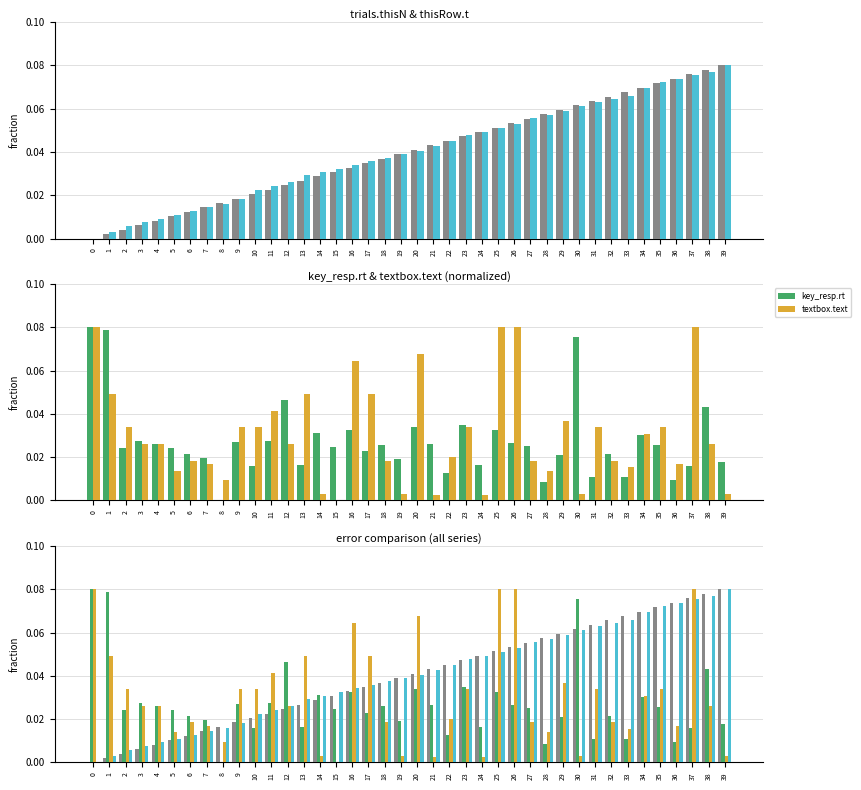

Rank the categories by textbox.text value from highest to lowest.

0, 25, 26, 37, 20, 16, 1, 13, 17, 11, 29, 2, 9, 10, 23, 31, 35, 34, 3, 4, 12, 38, 22, 6, 18, 27, 32, 7, 36, 33, 5, 28, 8, 14, 19, 30, 39, 21, 24, 15